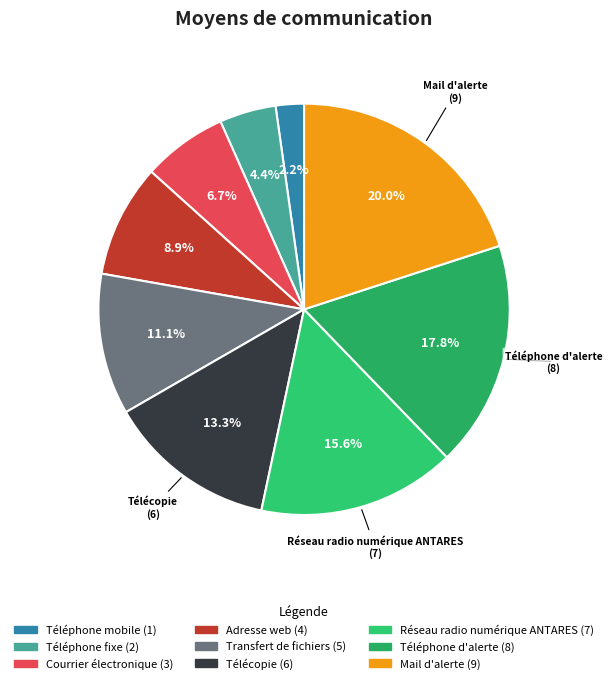

Which category has the biggest portion of the pie?

Mail d'alerte